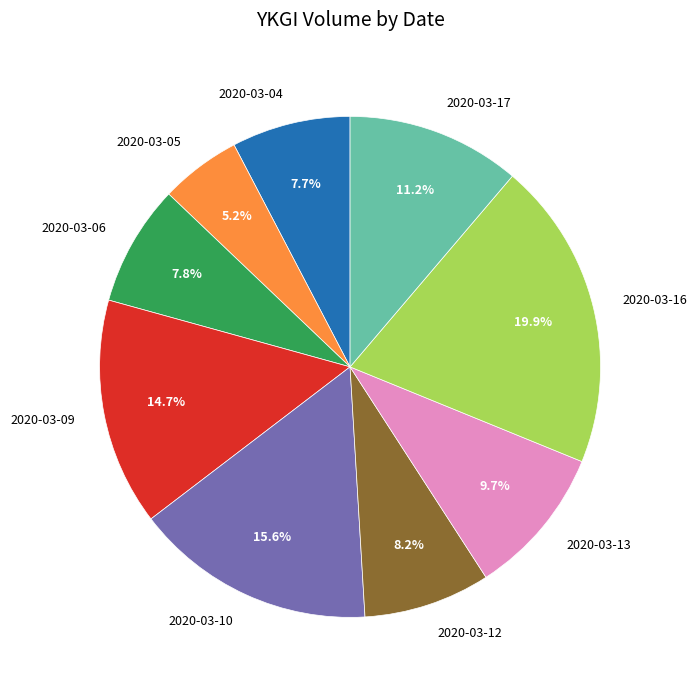

What is the ratio of the value at 2020-03-13 to the value at 2020-03-12?

1.2